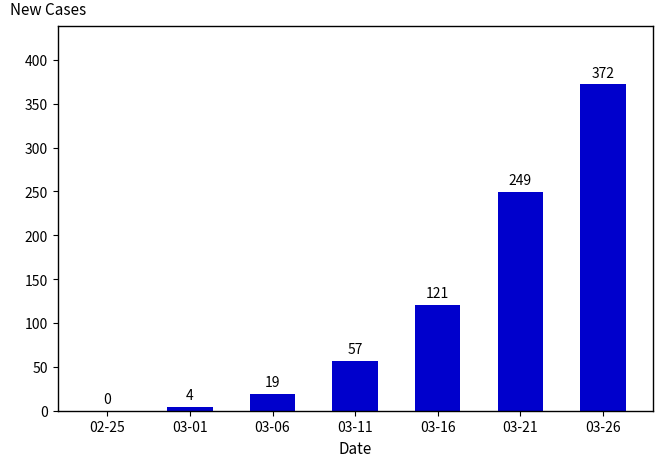

What is the change in value from 03-16 to 03-26?

+251